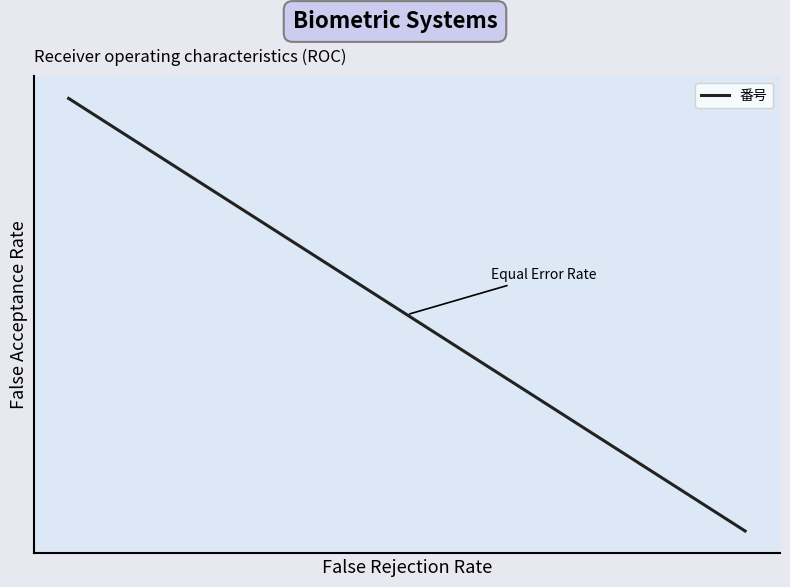

What is the difference between the second highest and second lowest values?

0.9